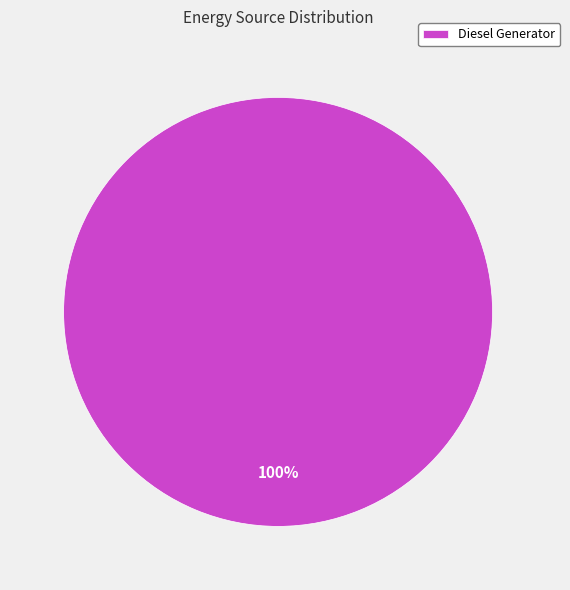

Is there any slice that represents more than half of the pie?

Yes